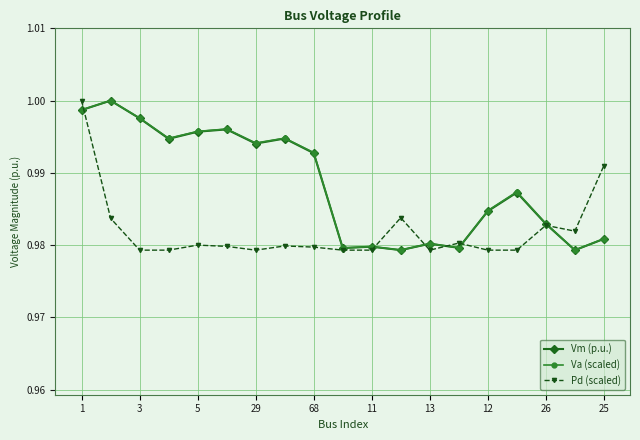

At how many categories does at least one series exceed 0?

19